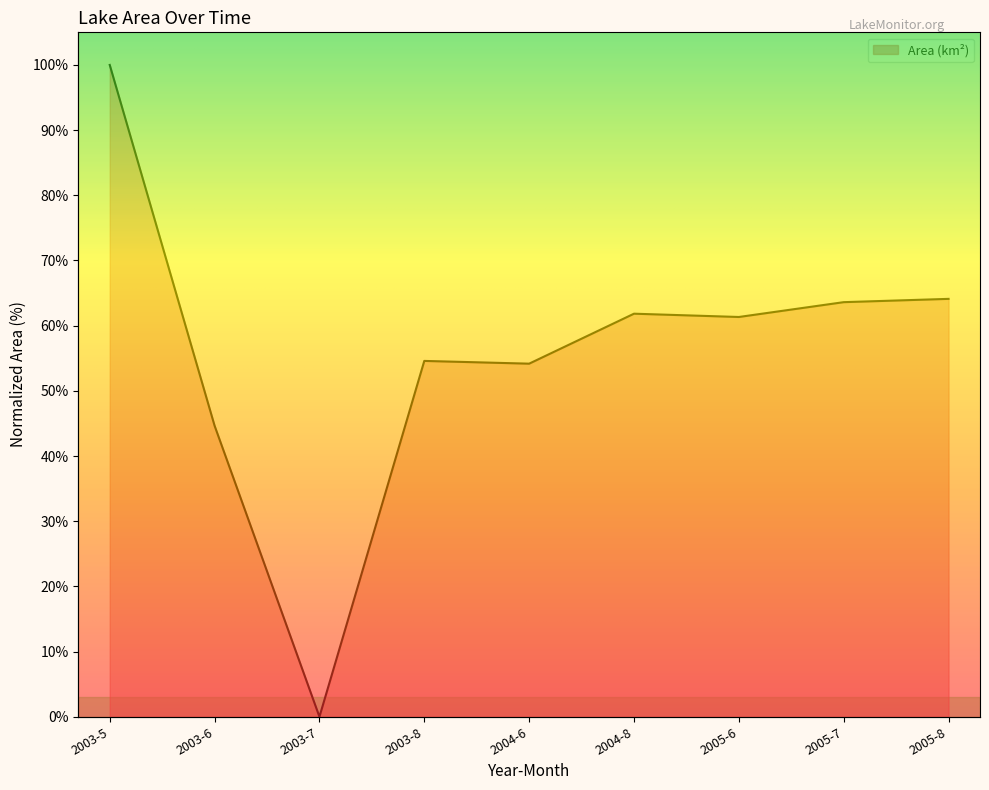

What is the maximum value shown in the chart?

100.0